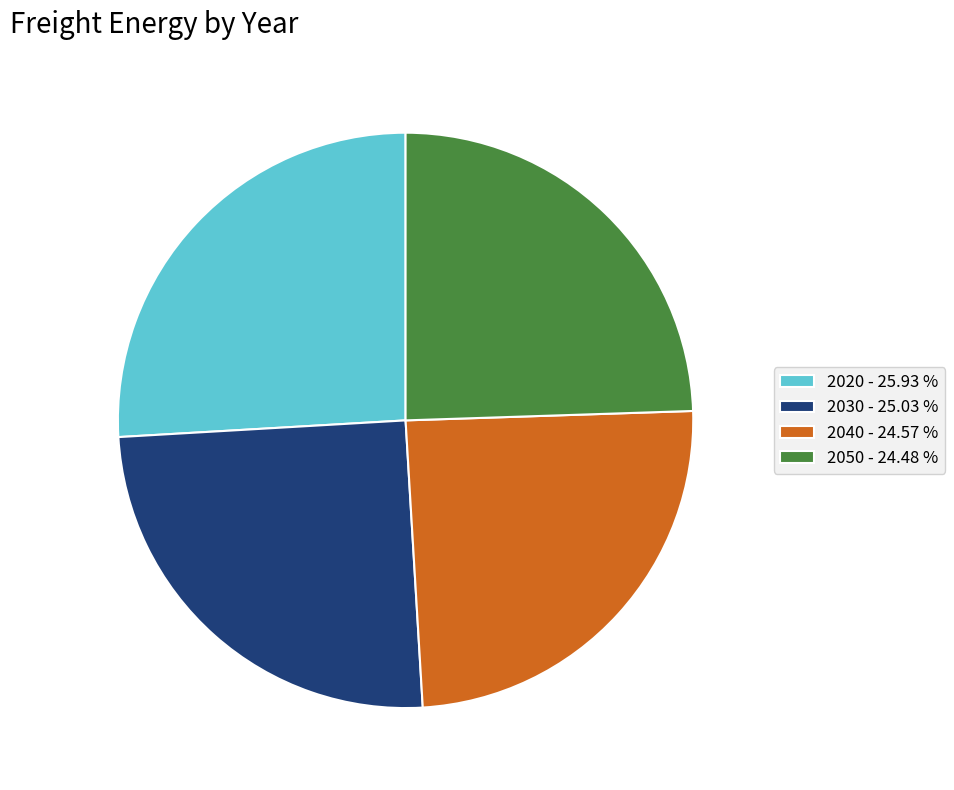

Between 2030 - 25.03 % and 2050 - 24.48 %, which is larger?

2030 - 25.03 %